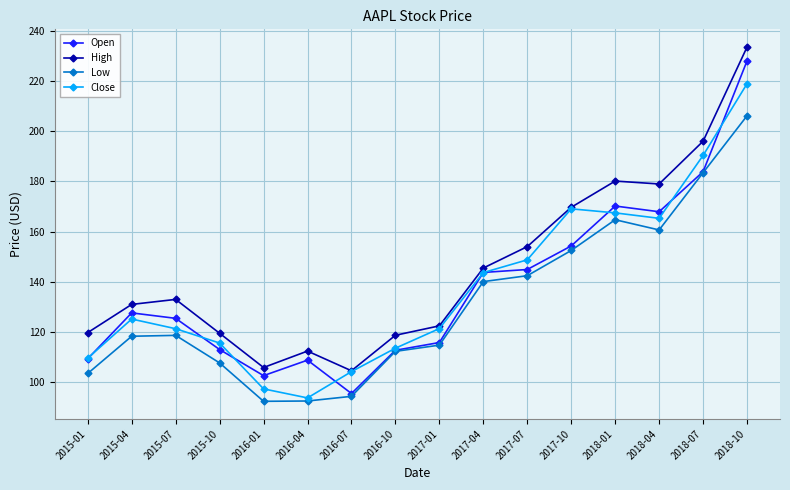

What are all the series names shown in the legend?

Open, High, Low, Close